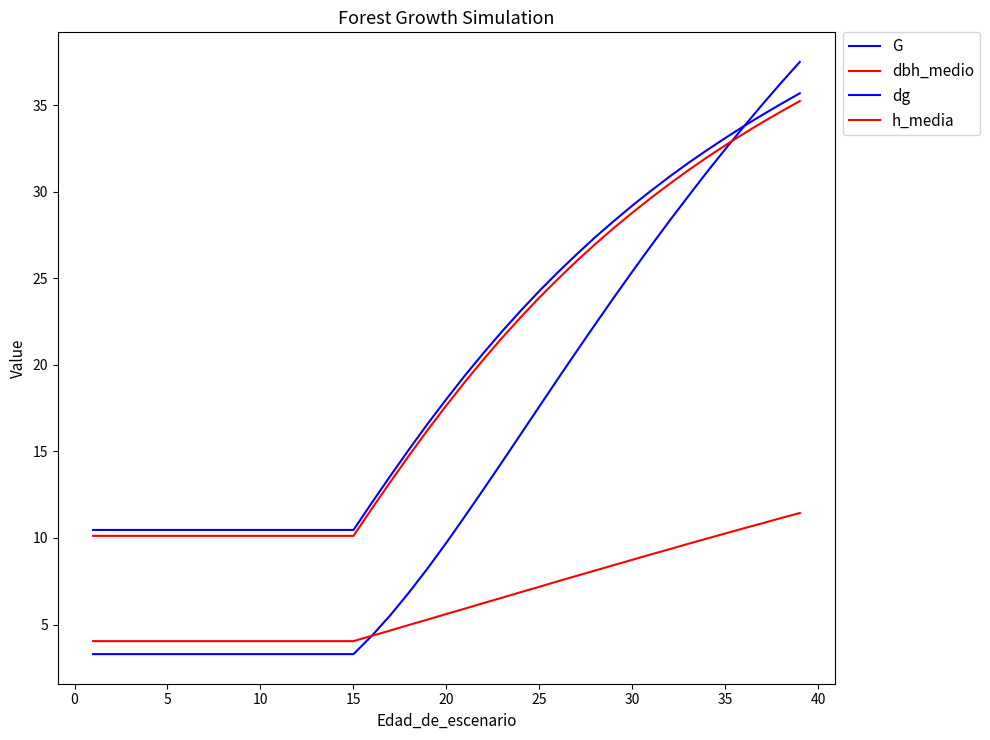

What is the difference between the second highest and minimum values in the h_media series?

7.1